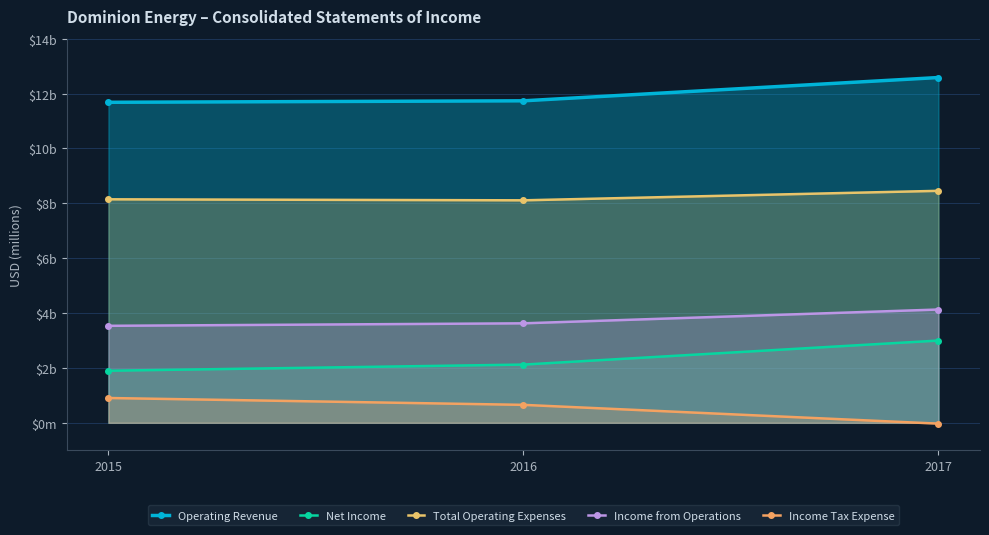

Which series changed the most between 2015 and 2017?

Net Income